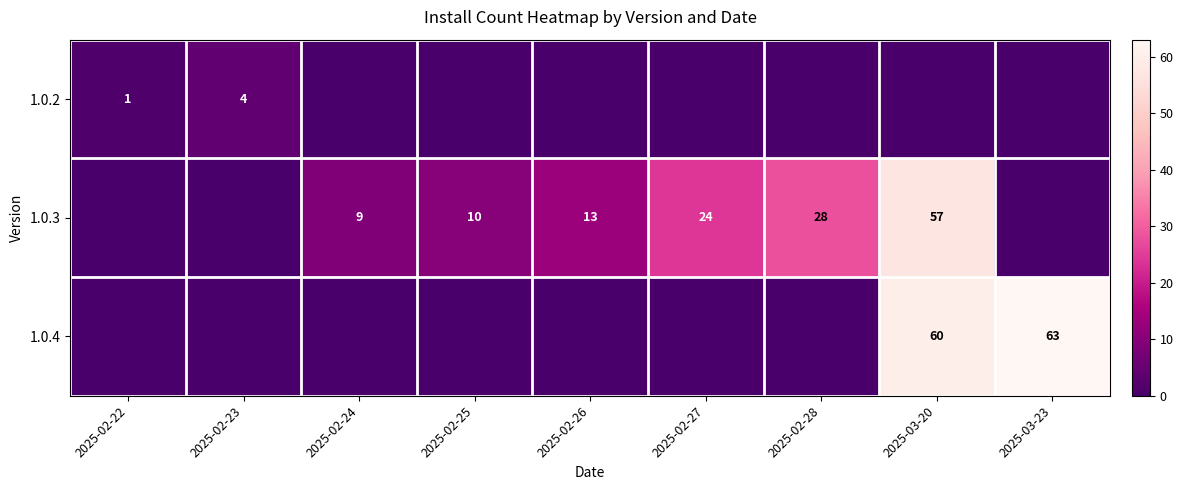

Is it true that 1.0.3 equals 3 at 2025-02-25?

False